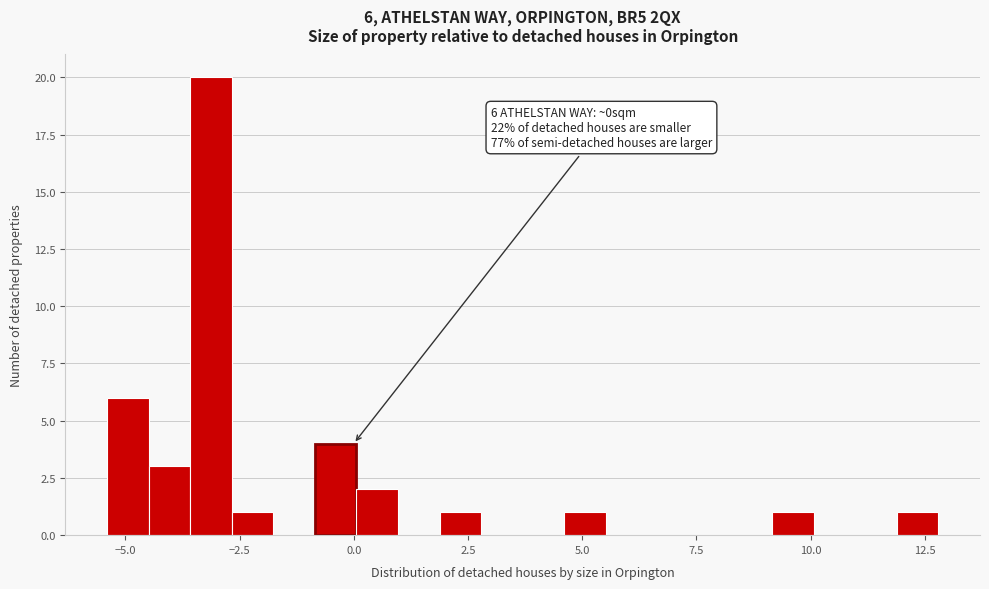

Around what value on the x-axis is the tallest bar? Give the approximate position of its centre, as read against the axis.

-3.0